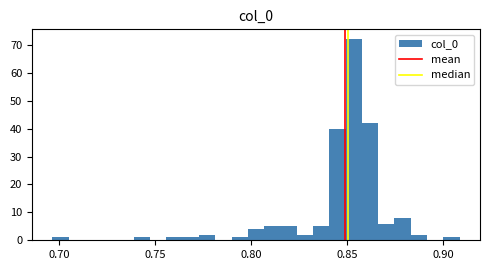

Around what value on the x-axis is the tallest bar? Give the approximate position of its centre, as read against the axis.

0.855